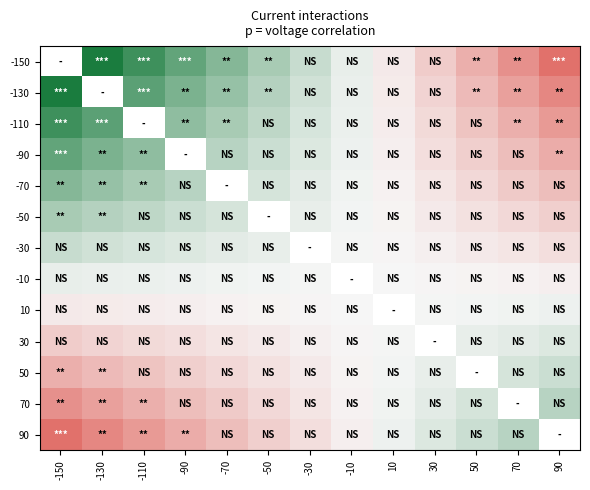

Which has a higher value, -50 or 70?

-50